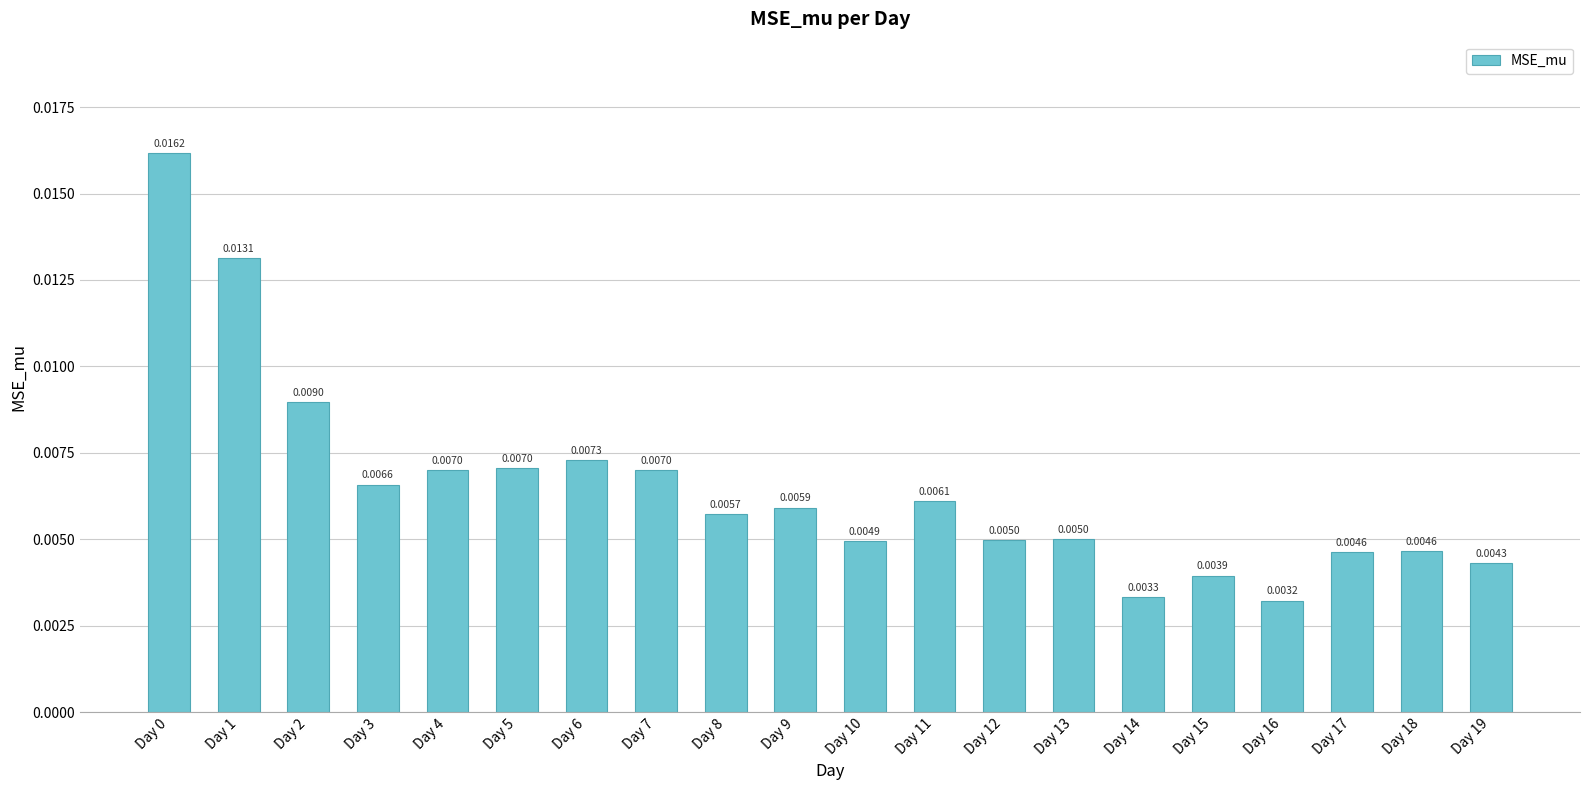

Which has a higher value, Day 6 or Day 11?

Day 6